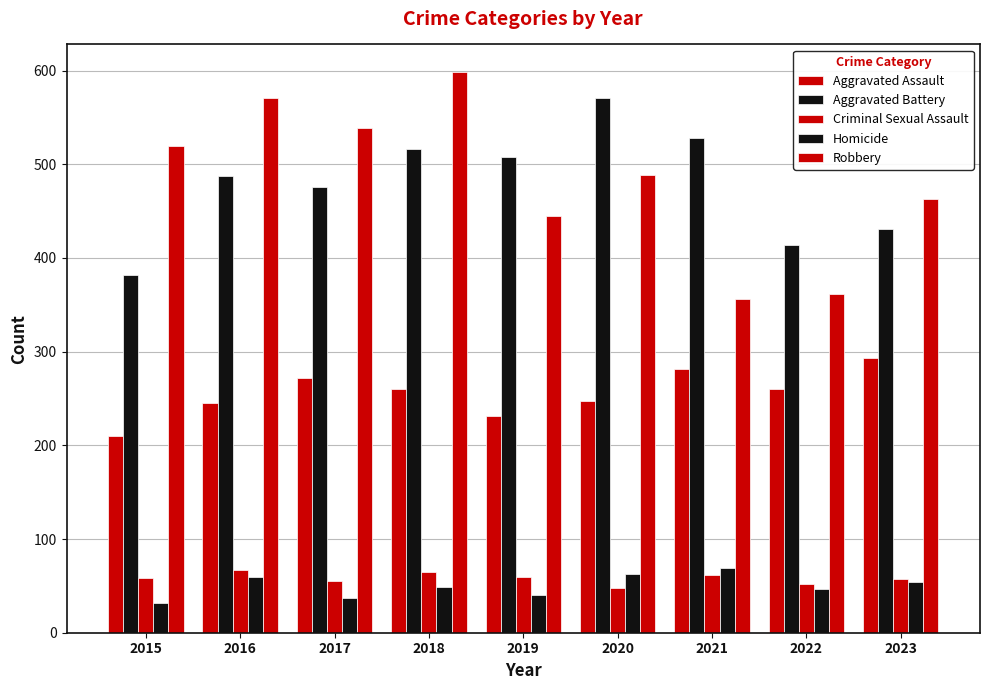

How many values in the Robbery series are below 489?

4